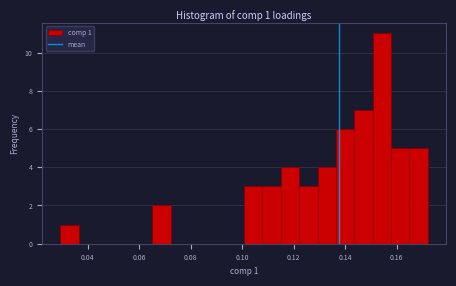

Read against the x-axis, roughly where is the centre of the tallest bar?

0.154